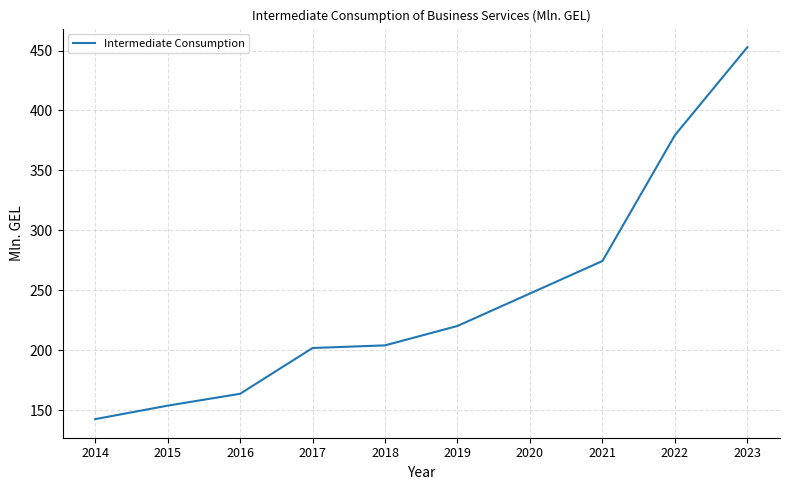

What is the change in value from 2016 to 2017?

+38.2